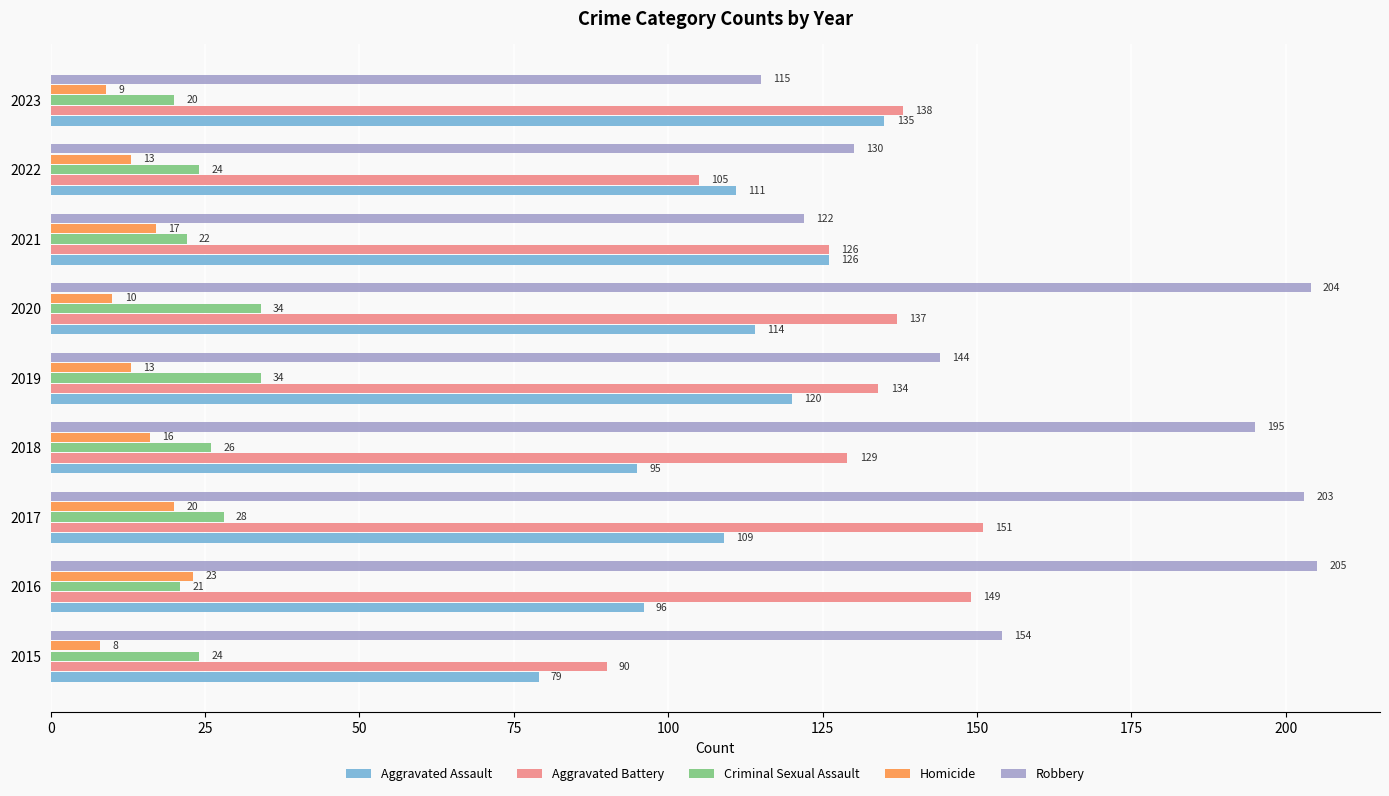

What is the difference between the Aggravated Assault values at 2017 and 2023?

26